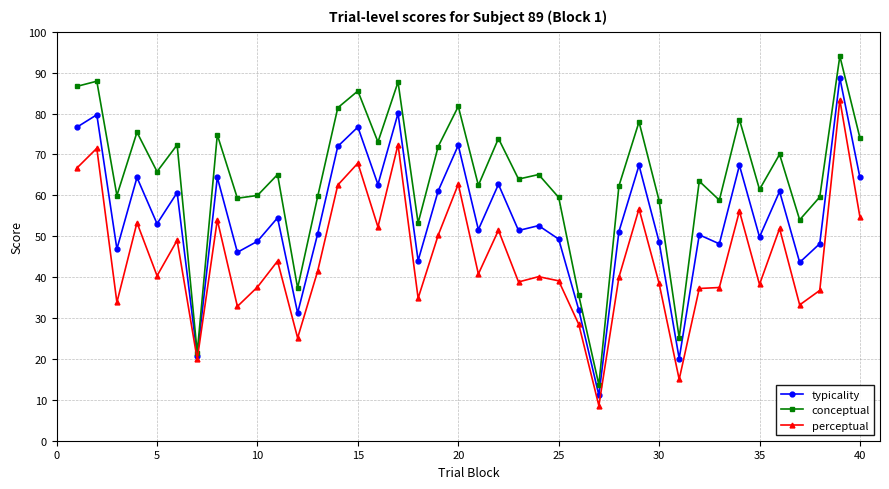

Rank the series by their average value, from highest to lowest.

conceptual, typicality, perceptual